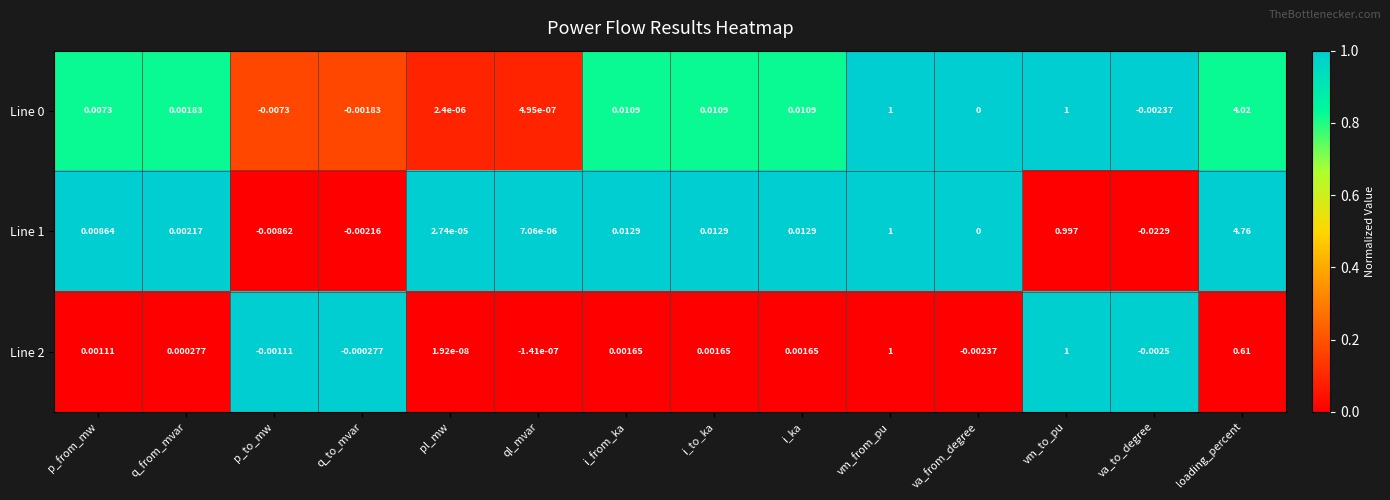

Where is Line 1 nearest to the value 2?

vm_from_pu